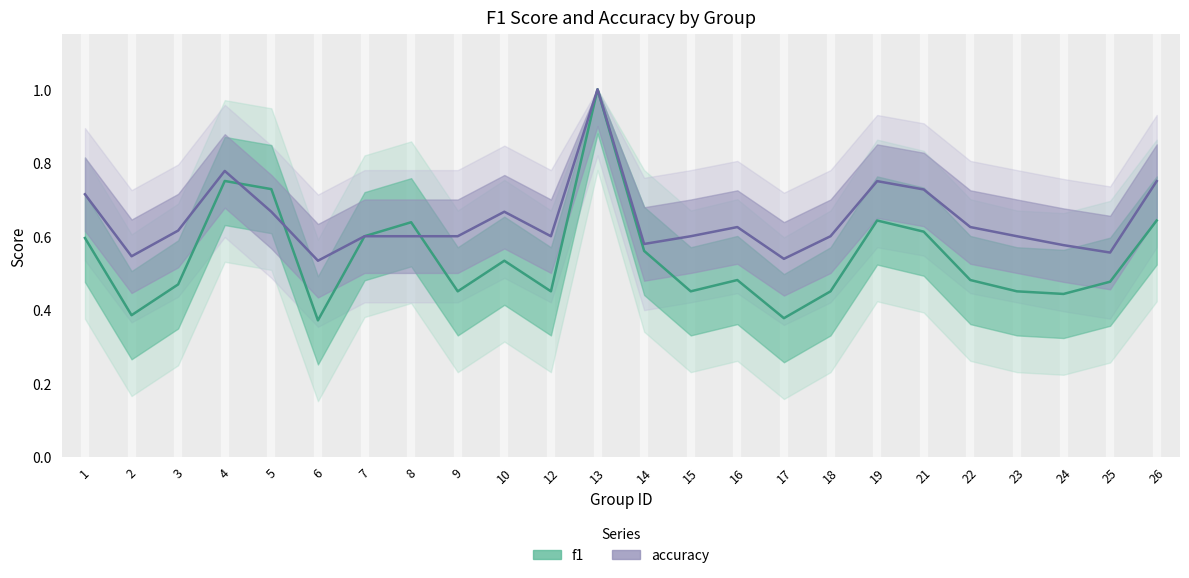

How many f1 values are between 0 and 1?

24